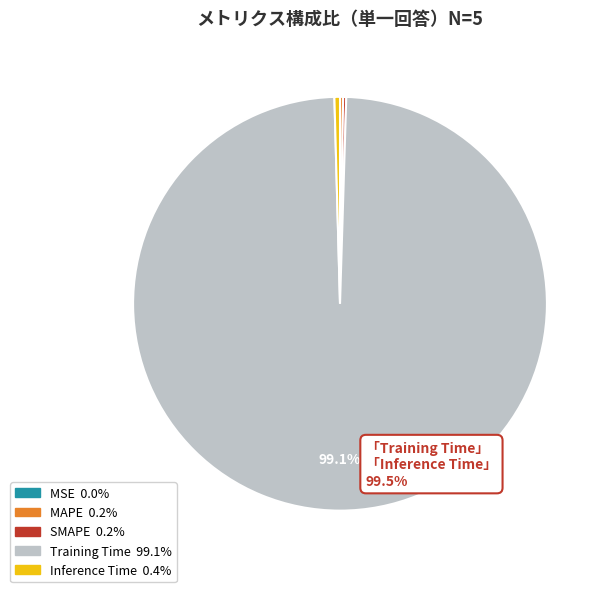

Is there any slice that represents more than half of the pie?

Yes